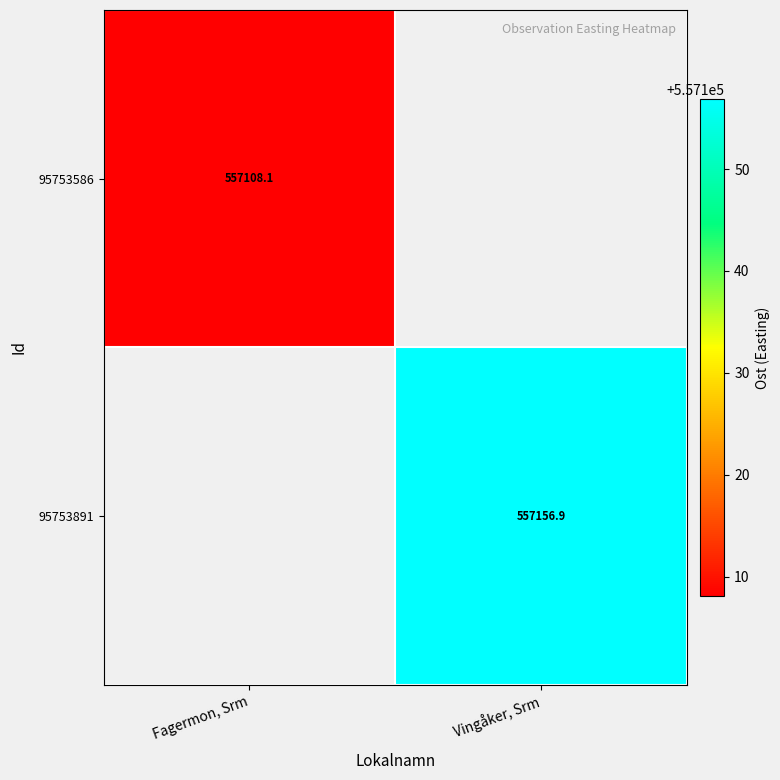

How many categories are shown in the chart?

2